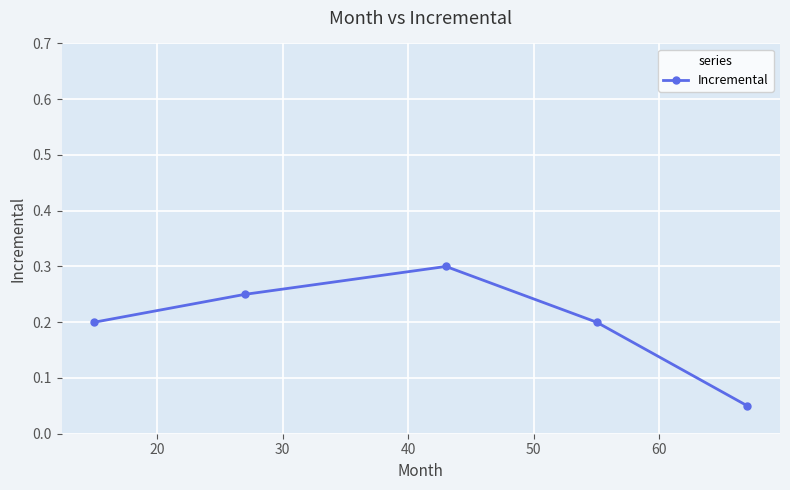

Count the values in the range 0 to 1.

5